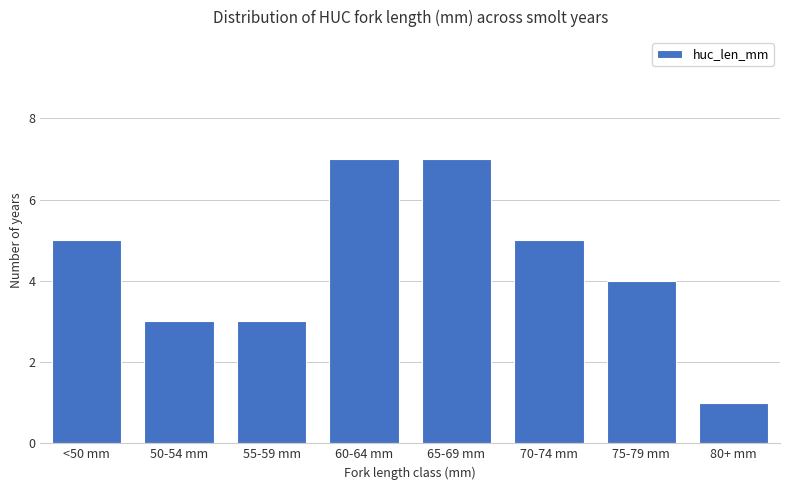

What position from the left is <50 mm?

1